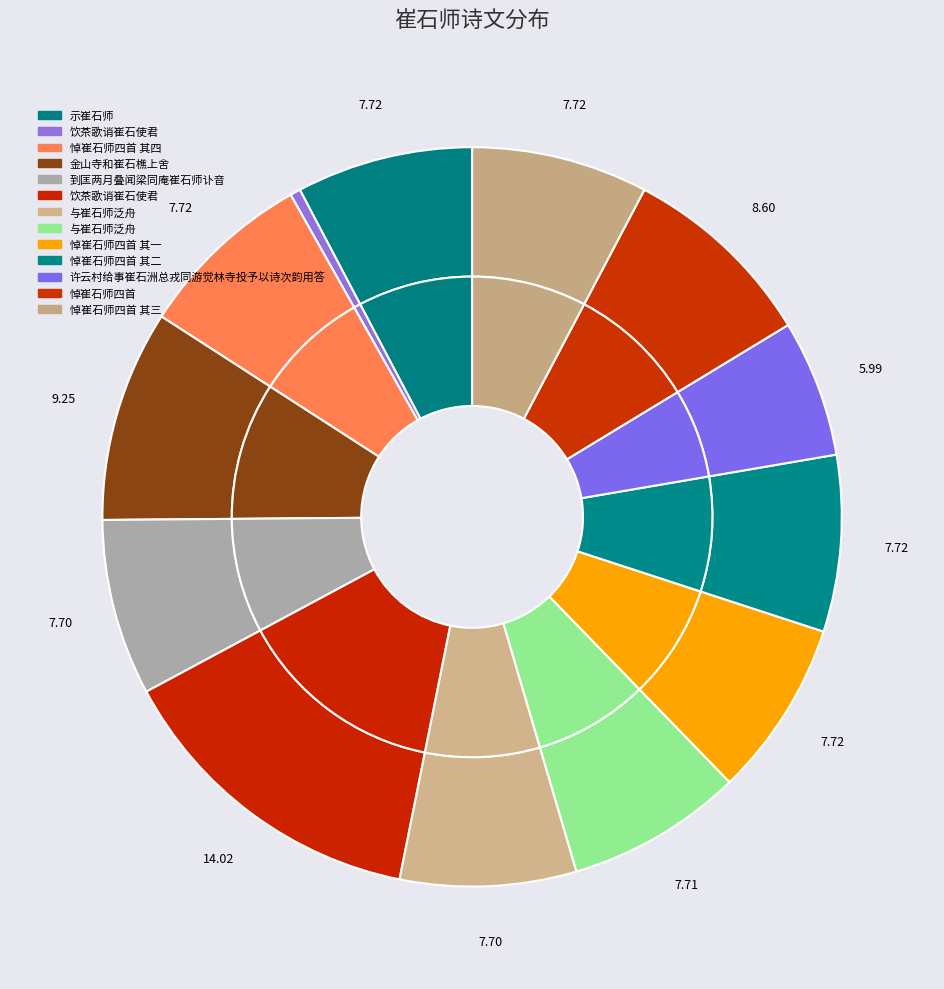

To the nearest percent, what percentage of the pie is 悼崔石师四首 其四?

8%